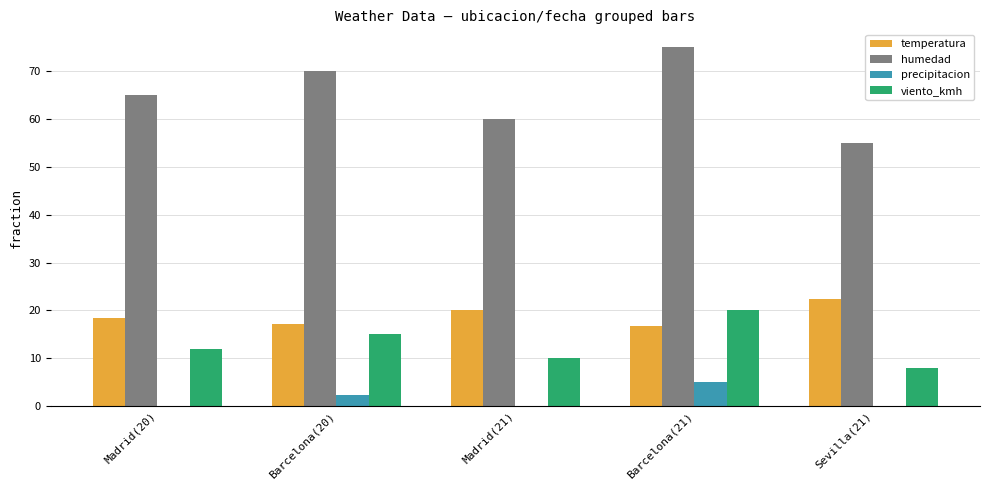

How many groups of bars are there?

5